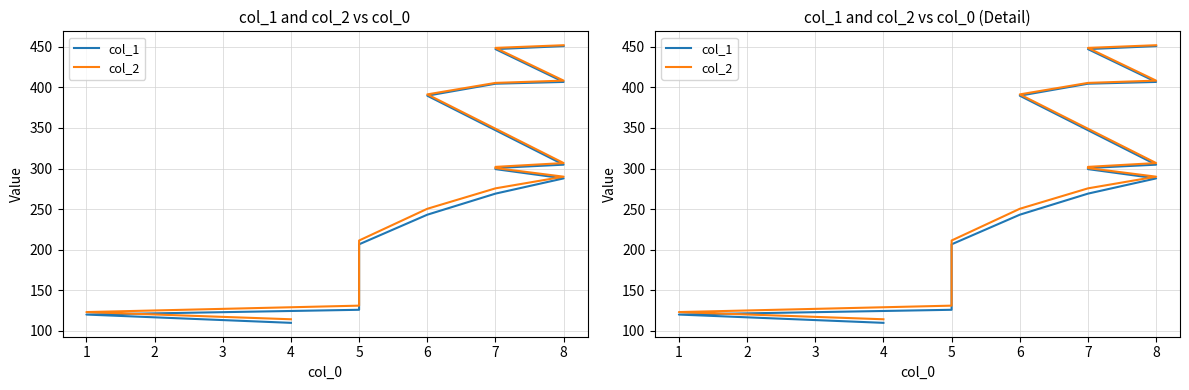

Between 7 and 8, which is larger?

7